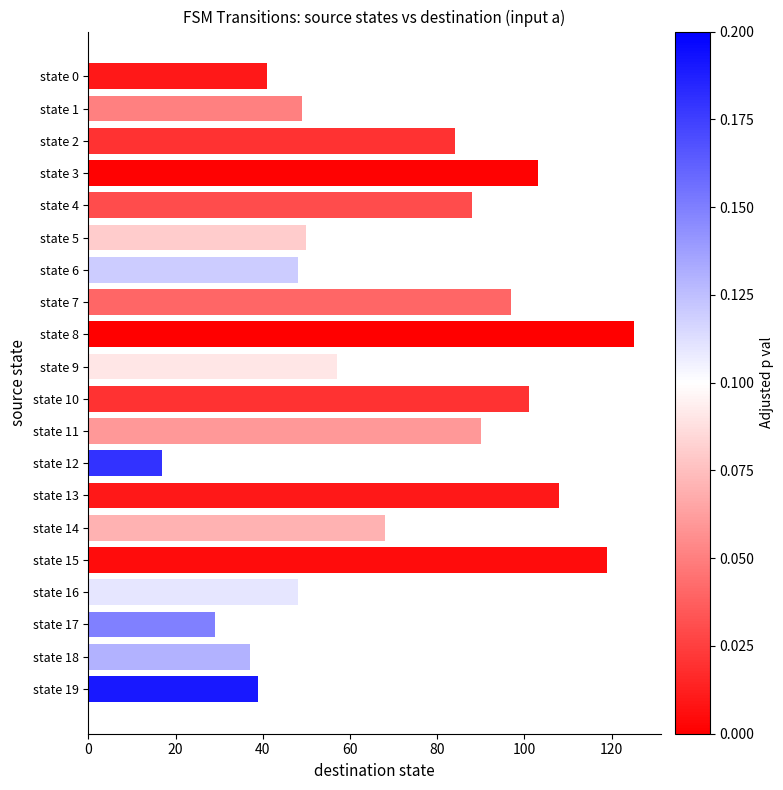

Is it true that the value at state 12 is 17?

True